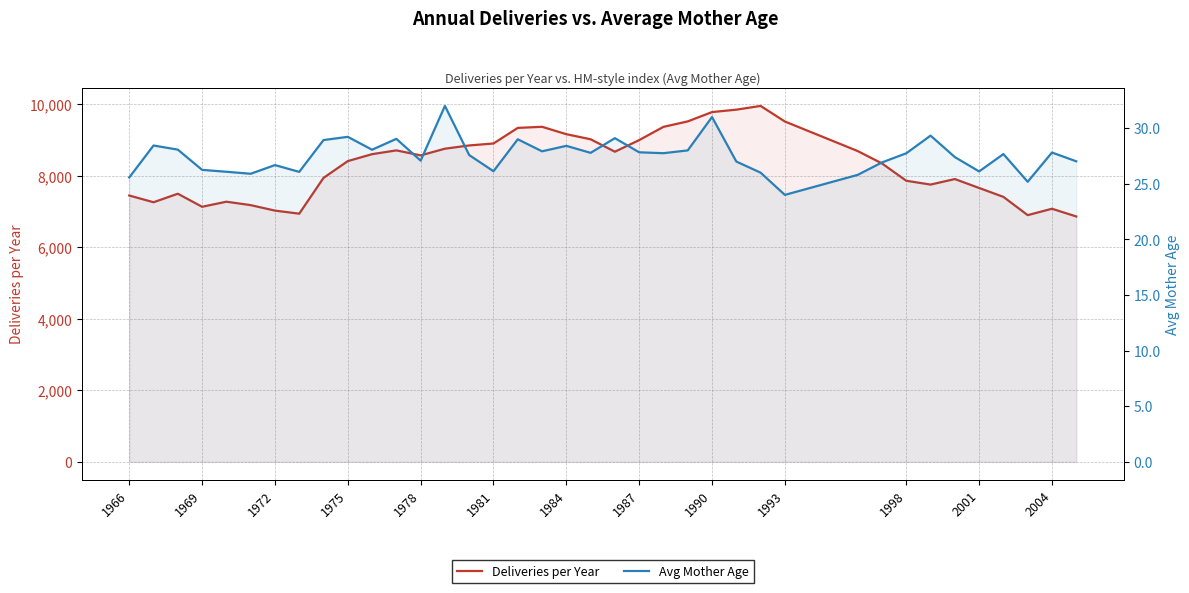

Reading left to right, extract all data points from this chart.

Deliveries per Year: 7451.0	7263.0	7501.0	7136.0	7278.0	7182.0	7029.0	6943.0	7944.0	8414.0	8608.0	8714.0	8574.0	8761.0	8852.0	8907.0	9343.0	9374.0	9167.0	9025.0	8677.0	9002.0	9372.0	9525.0	9786.0	9853.0	9958.0	9522.0	8695.0	8348.0	7864.0	7757.0	7912.0	7662.0	7413.0	6902.0	7081.0	6865.0
Avg Mother Age: 25.6	28.4	28.1	26.2	26.1	25.9	26.7	26.1	28.9	29.2	28.1	29.0	27.1	32.0	27.6	26.1	29.0	27.9	28.4	27.8	29.1	27.8	27.8	28.0	31.0	27.0	26.0	24.0	25.8	26.9	27.7	29.3	27.4	26.1	27.7	25.2	27.8	27.0